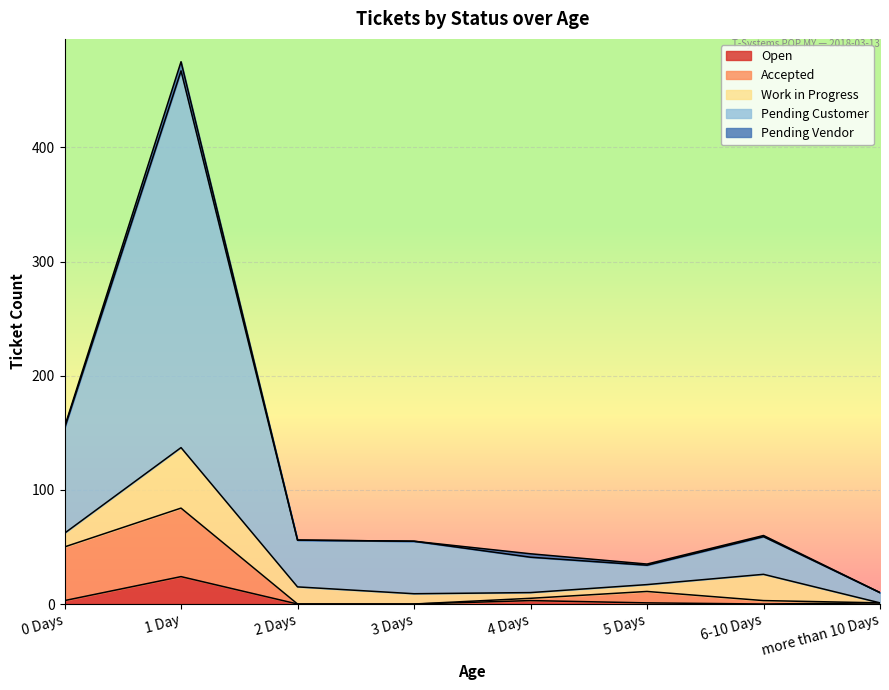

Which category has the highest value in the Open series?

1 Day